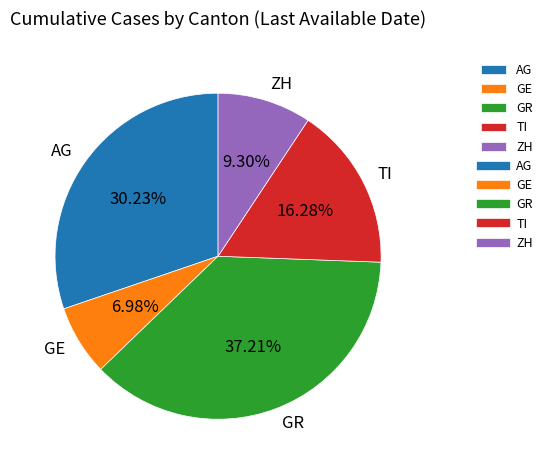

Rank the categories by value from lowest to highest.

GE, ZH, TI, AG, GR